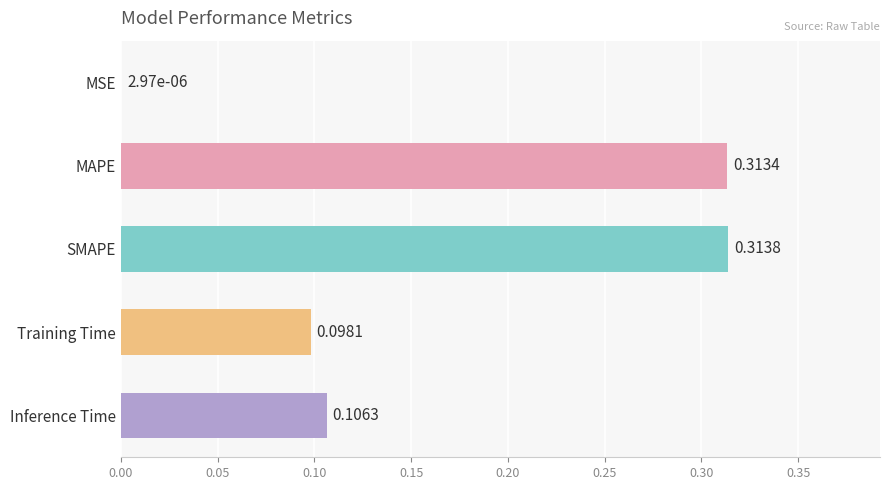

What is the sum of all values?

0.8